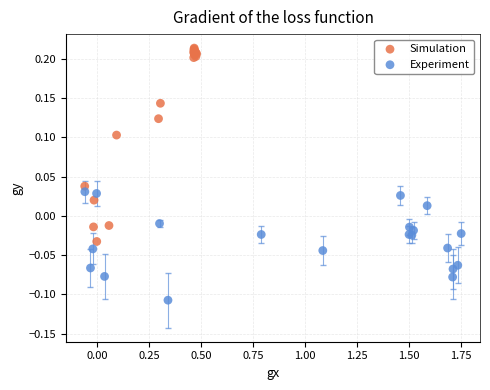

Which series reaches the maximum Y coordinate?

Simulation